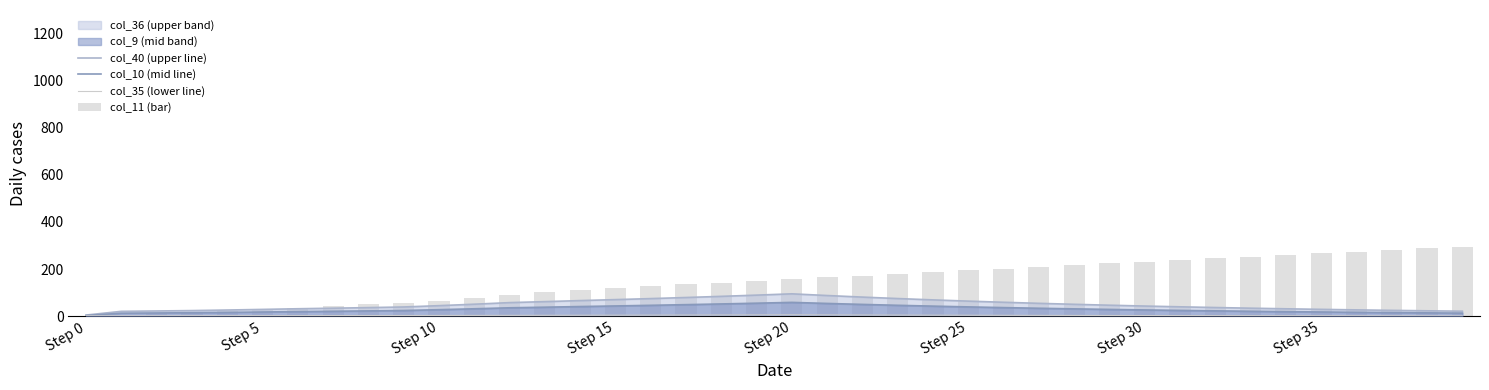

Which label corresponds to the smallest value in the chart?

Step 0